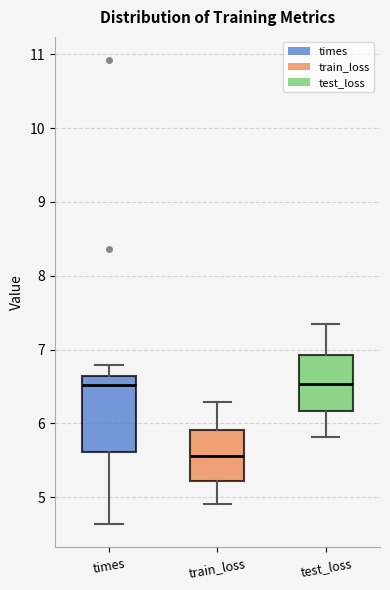

Where is the lower edge of the box for train_loss on the y-axis? The values are not printed on the chart, so give them approximately, as read against the axis.

5.2